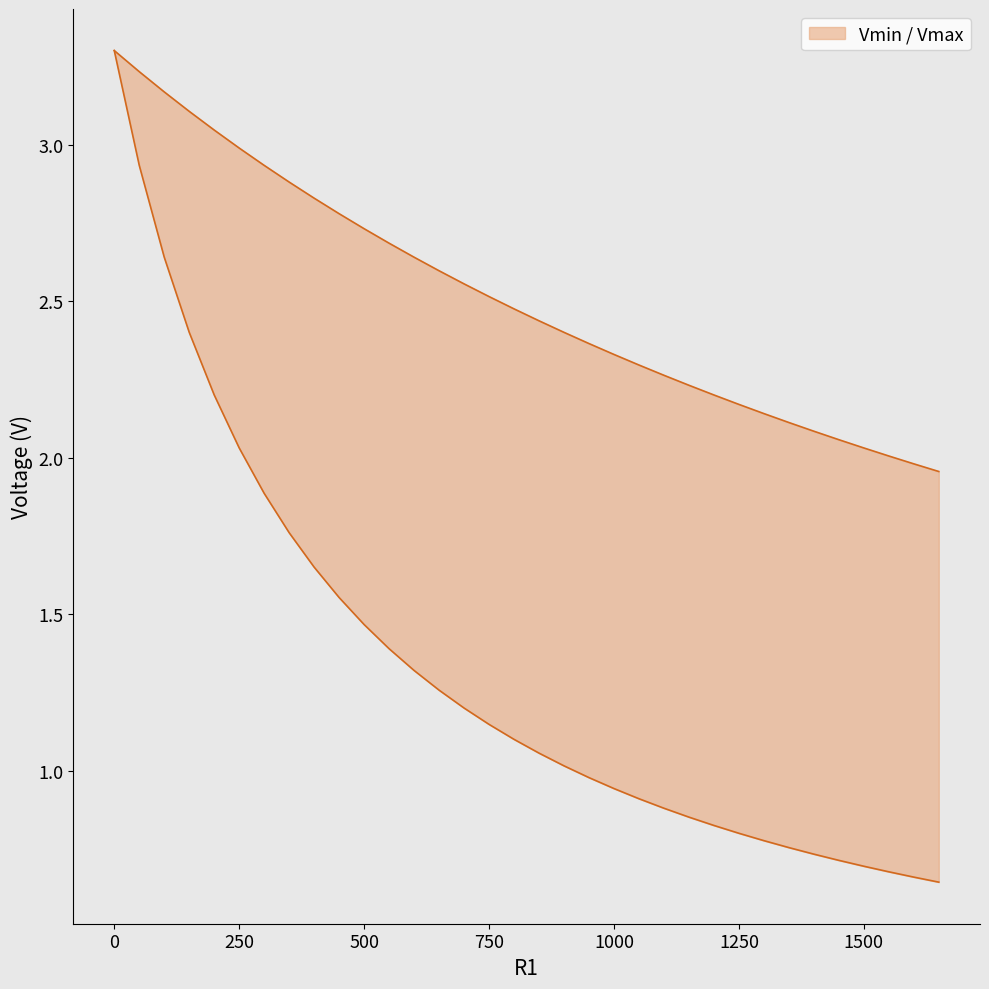

Is the value of Vmin at 550 greater than the value of Vmax at 1250?

No